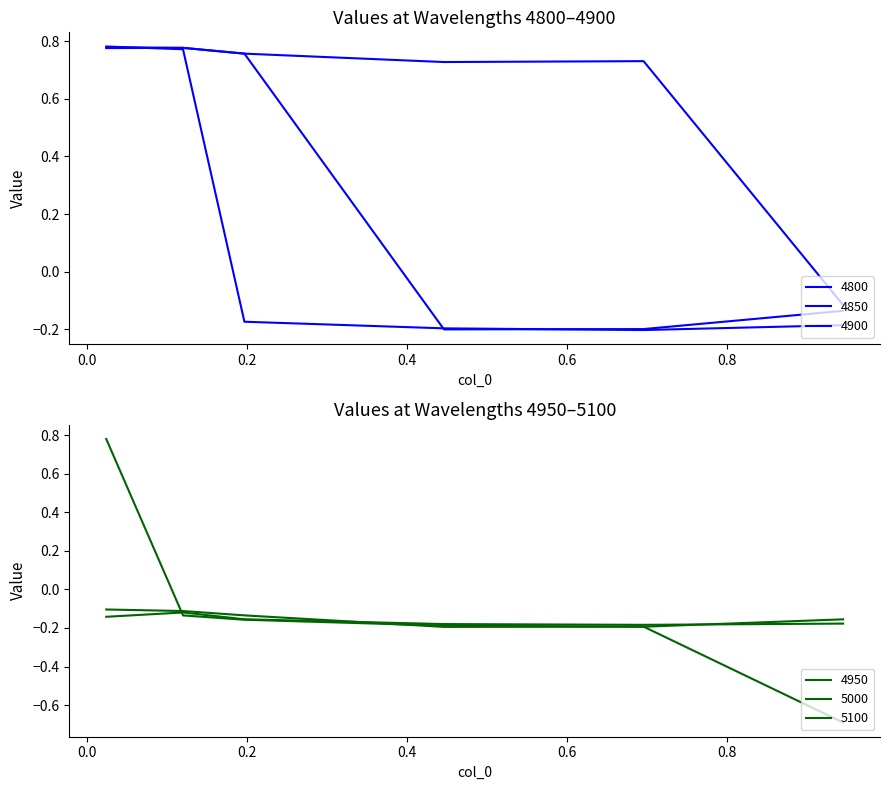

What is the minimum value for 5000?

-0.2